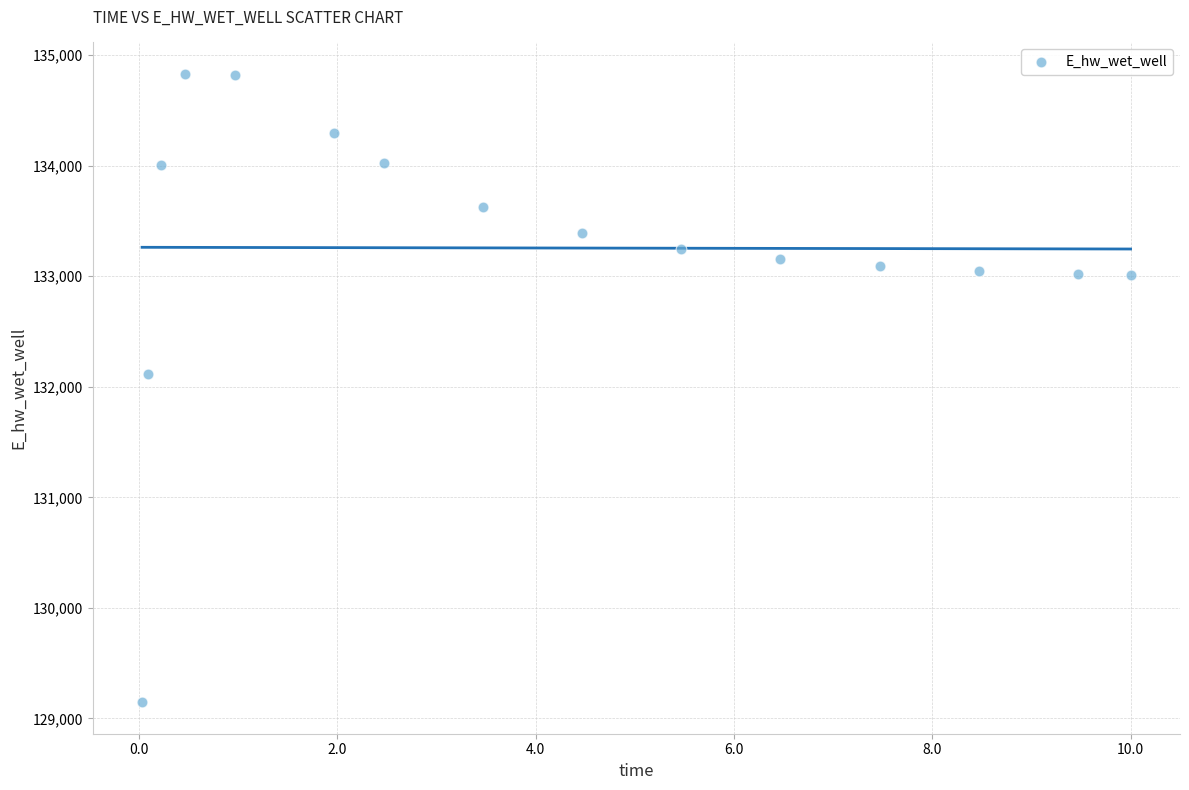

What is the range of Y values (max minus min)?

5685.0